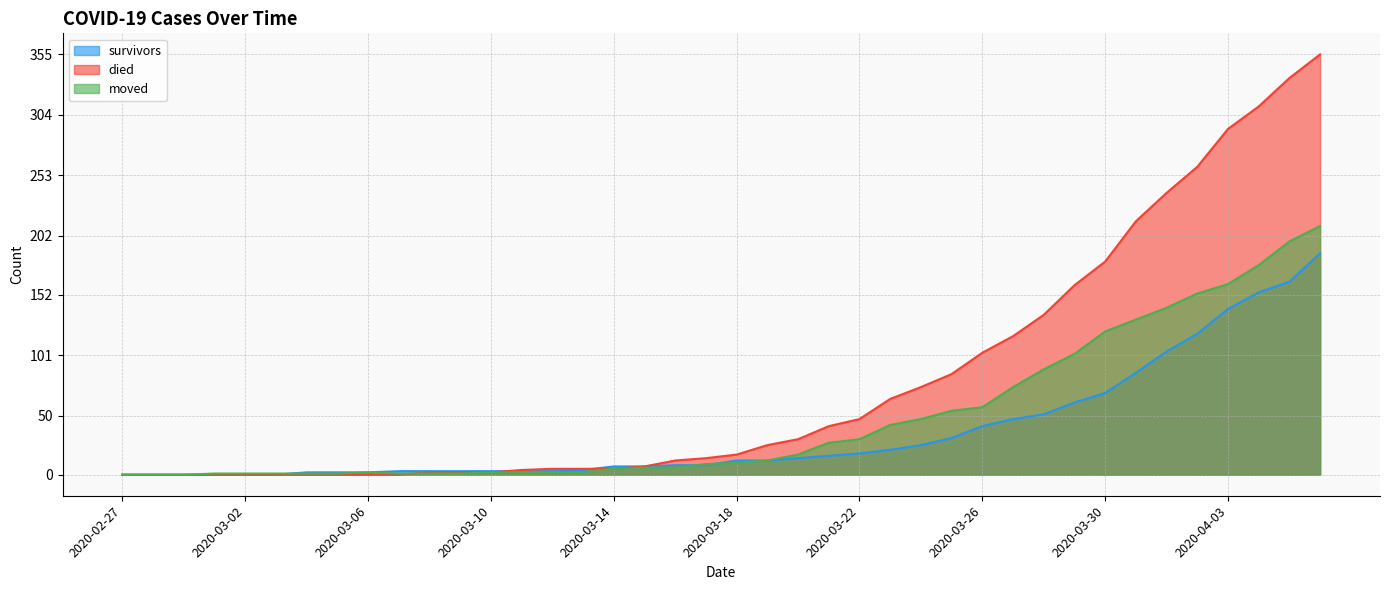

Is the value of survivors at 2020-03-07 greater than the value of died at 2020-03-24?

No